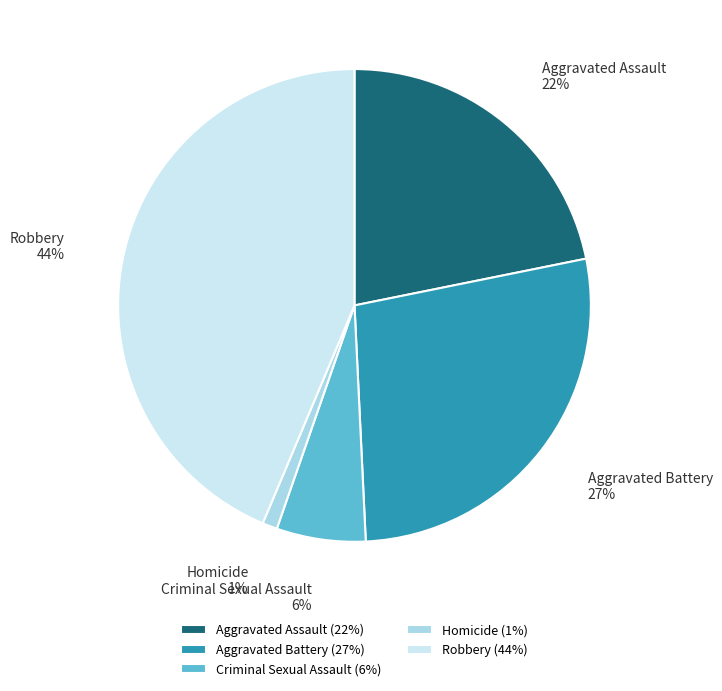

To the nearest percent, what is the difference between the largest and smallest slice percentages?

43%